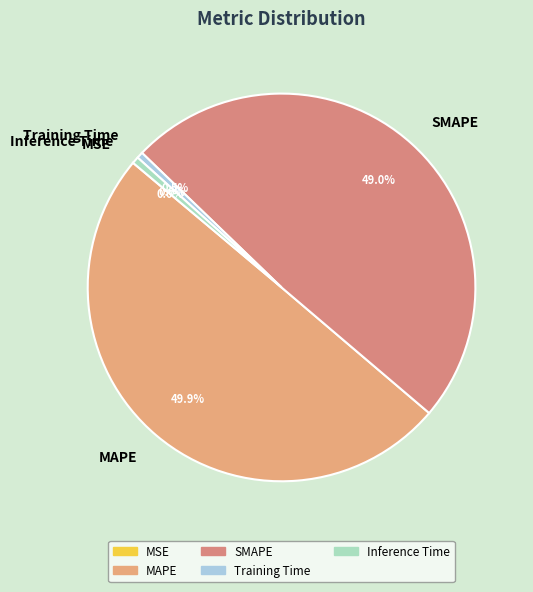

Which slice is the largest?

MAPE